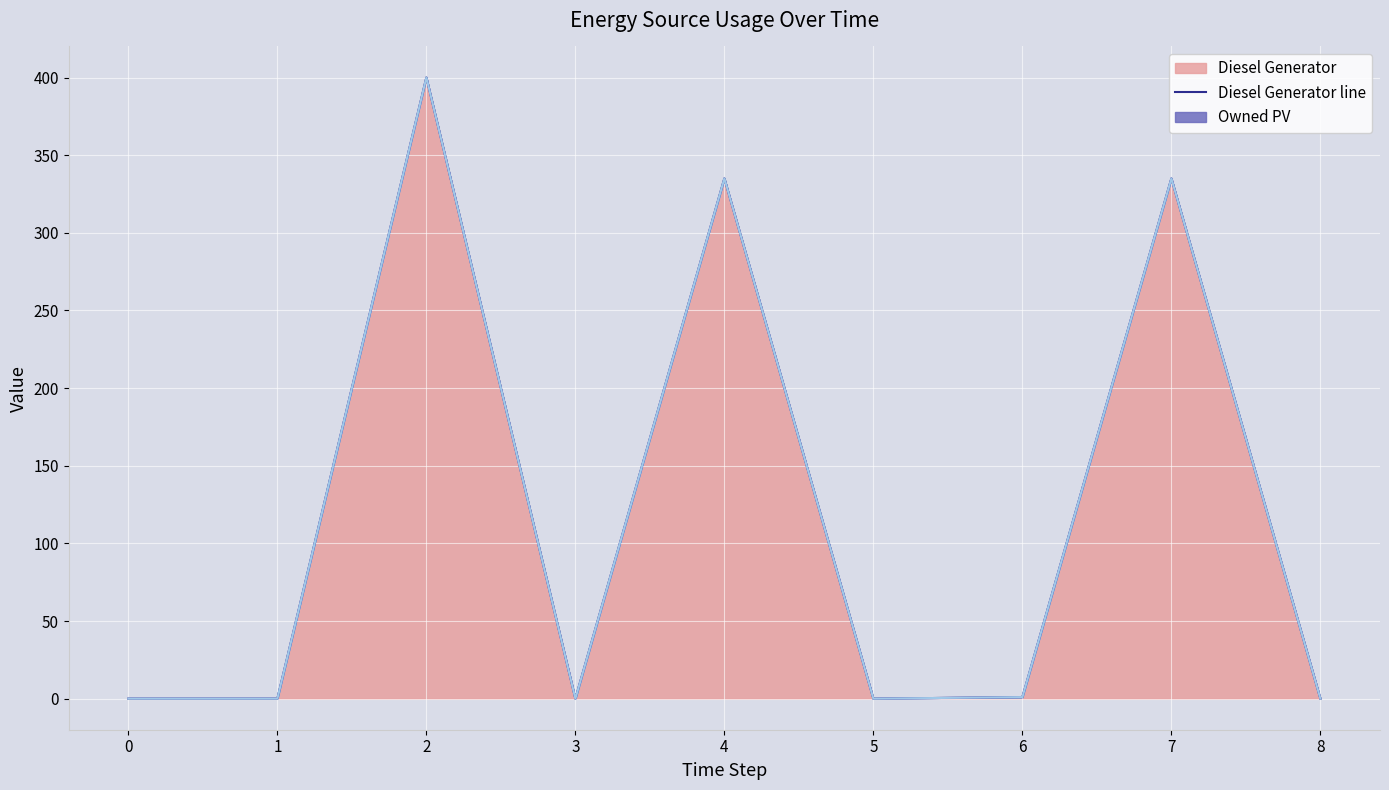

At which category does Owned Batteries line reach its first local peak?

2